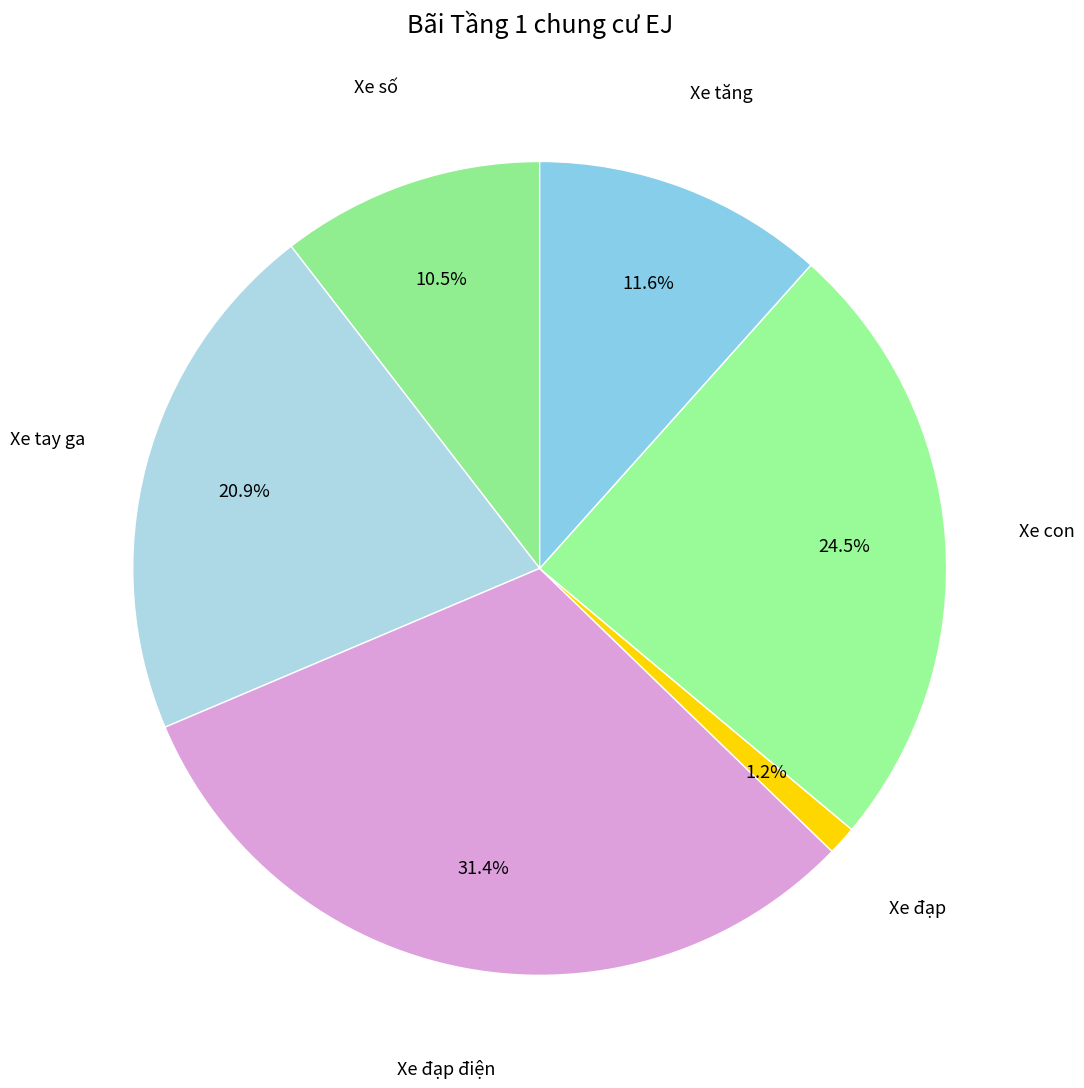

How many segments does this pie chart have?

6